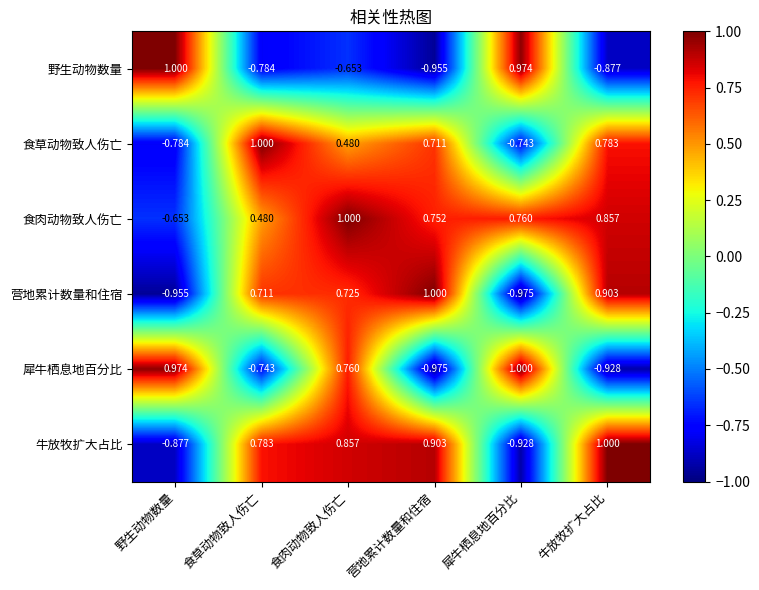

Which series has the largest total across all categories?

食肉动物致人伤亡